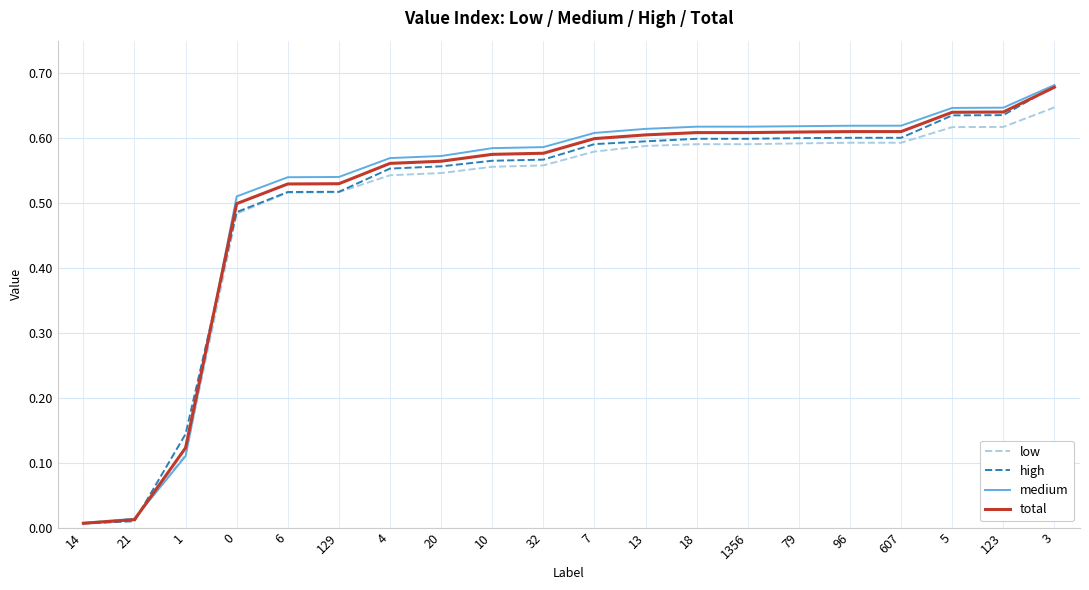

Is the value of low at 96 greater than the value of total at 96?

No